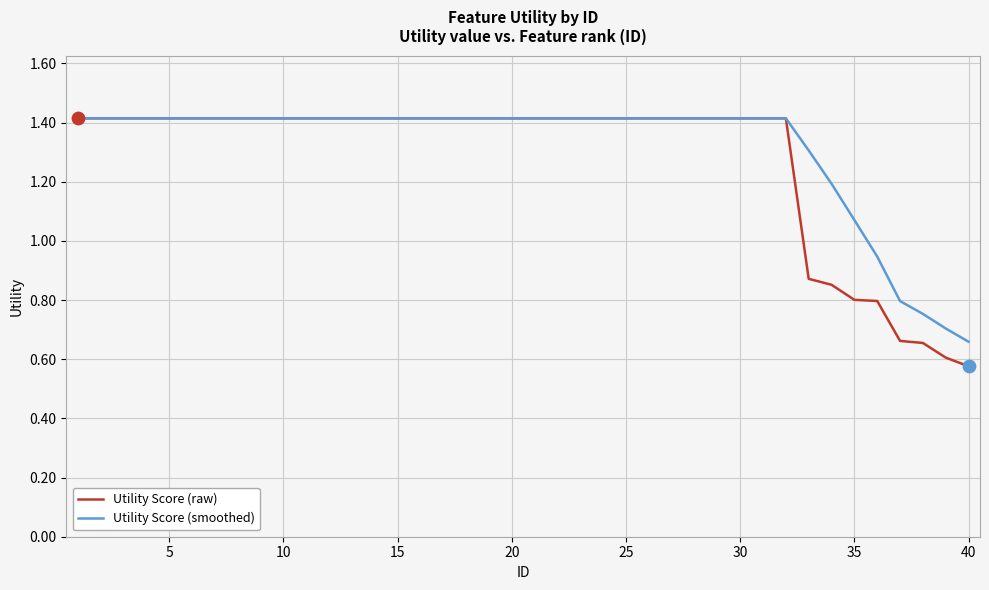

Which series has the largest range (max minus min)?

Utility Score (raw)